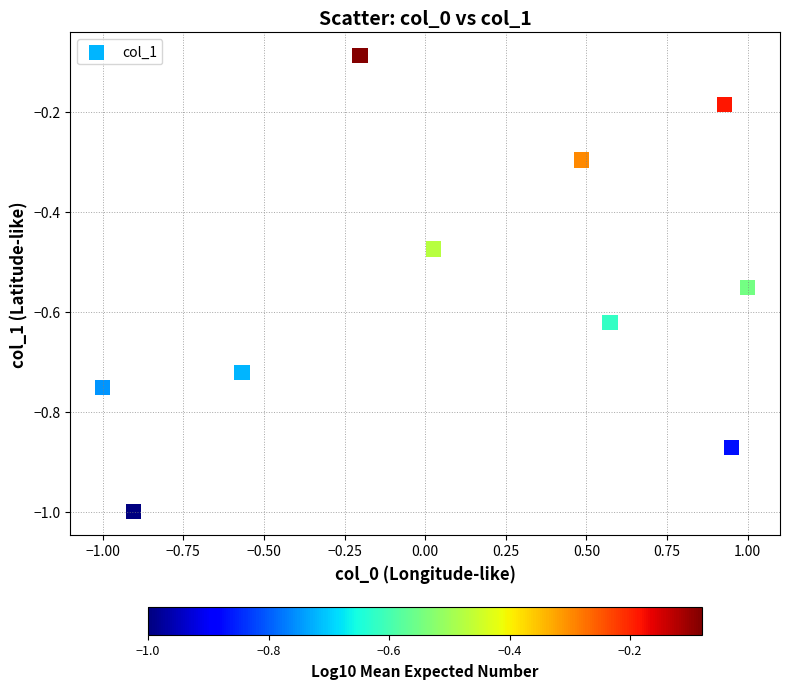

What is the range of Y values (max minus min)?

0.9